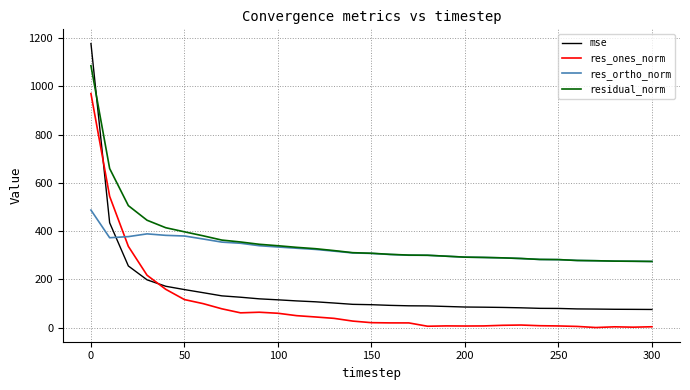

Is this an area chart (filled region under the line)?

No